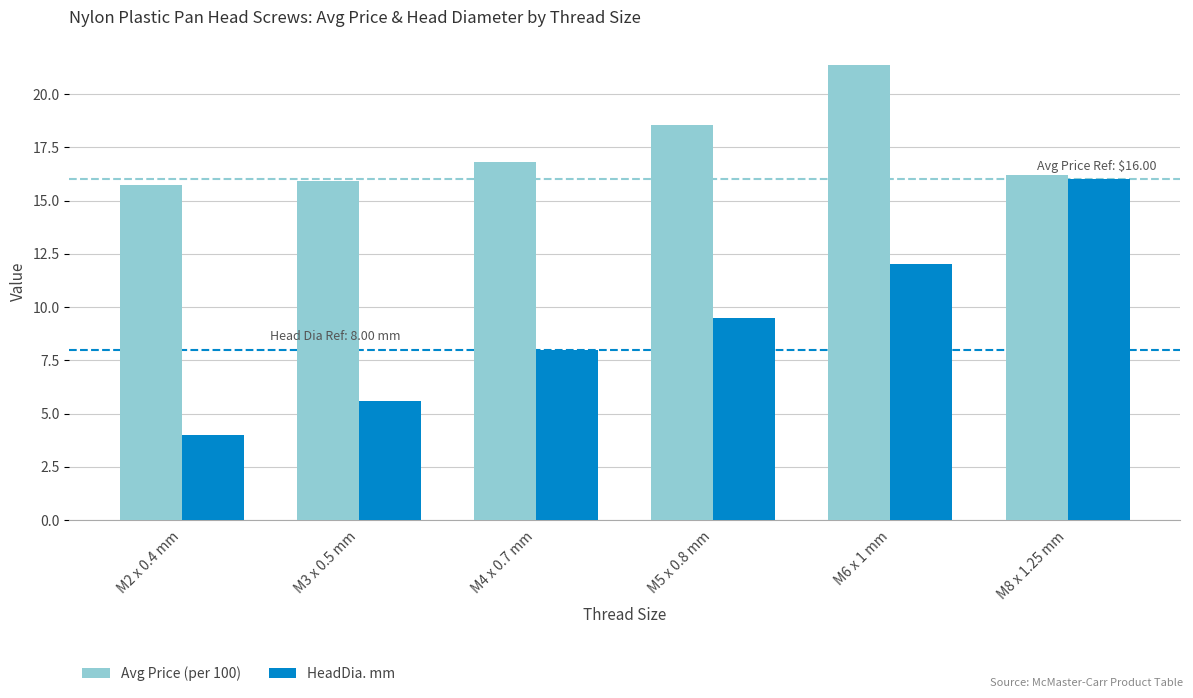

True or false: HeadDia. mm has a value of 9.0 at M8 x 1.25 mm.

False